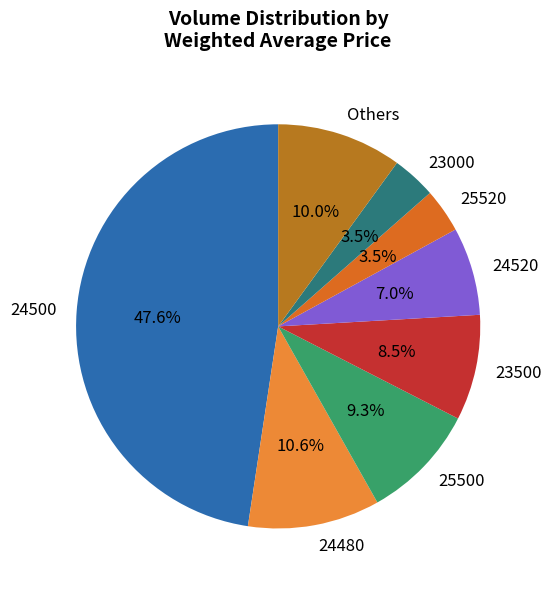

Does 24500 account for over 50% of the chart?

No